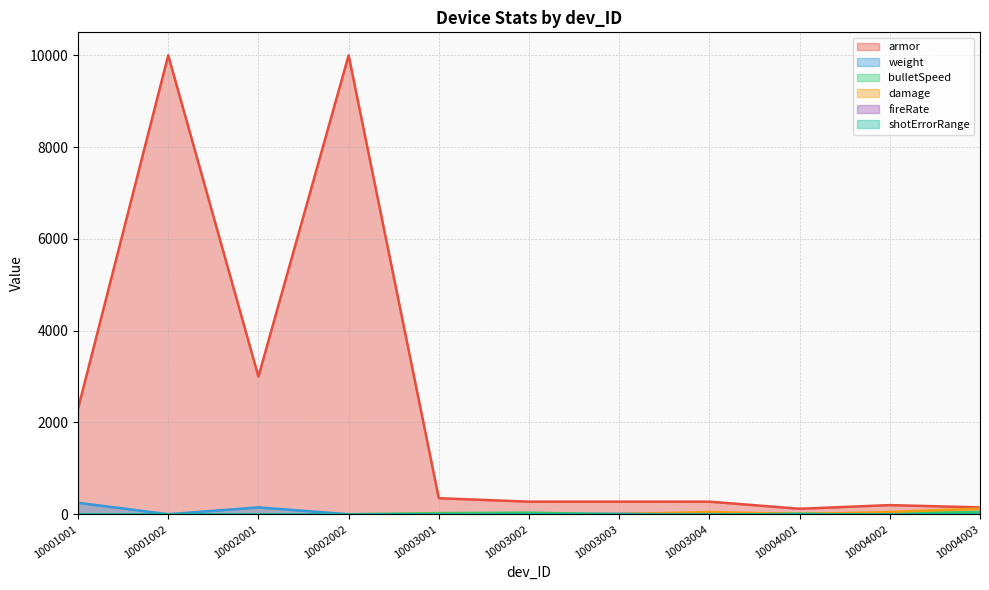

Count the shotErrorRange values in the range 0 to 1.

10